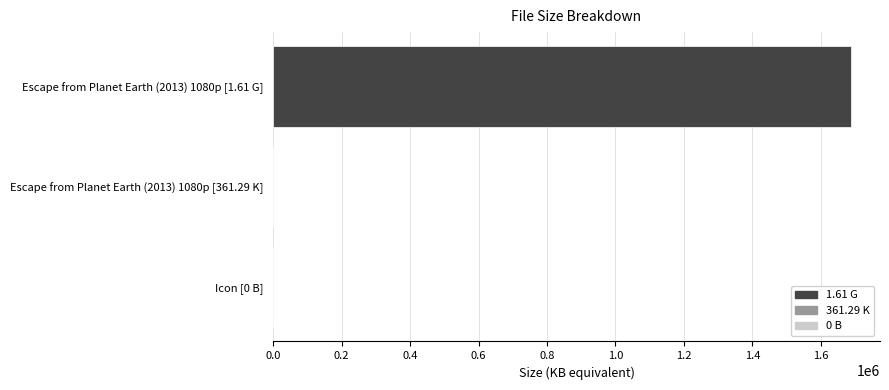

Is it true that the value at Icon [0 B] is 0.0?

True